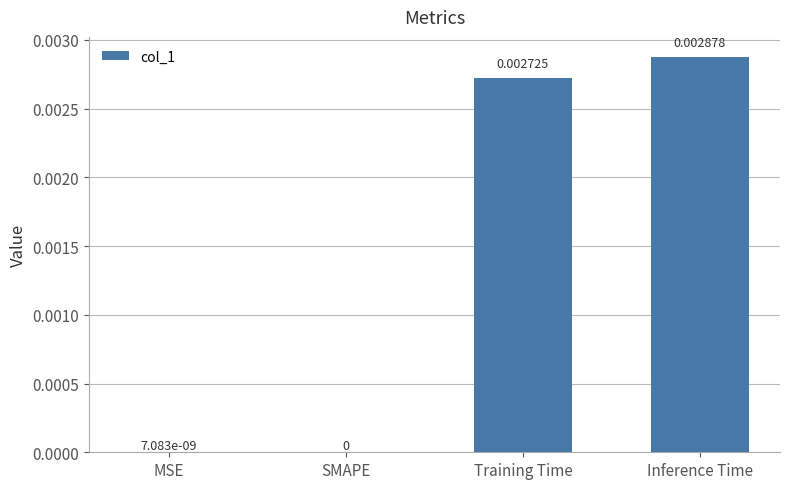

Between MSE and Training Time, which is larger?

Training Time